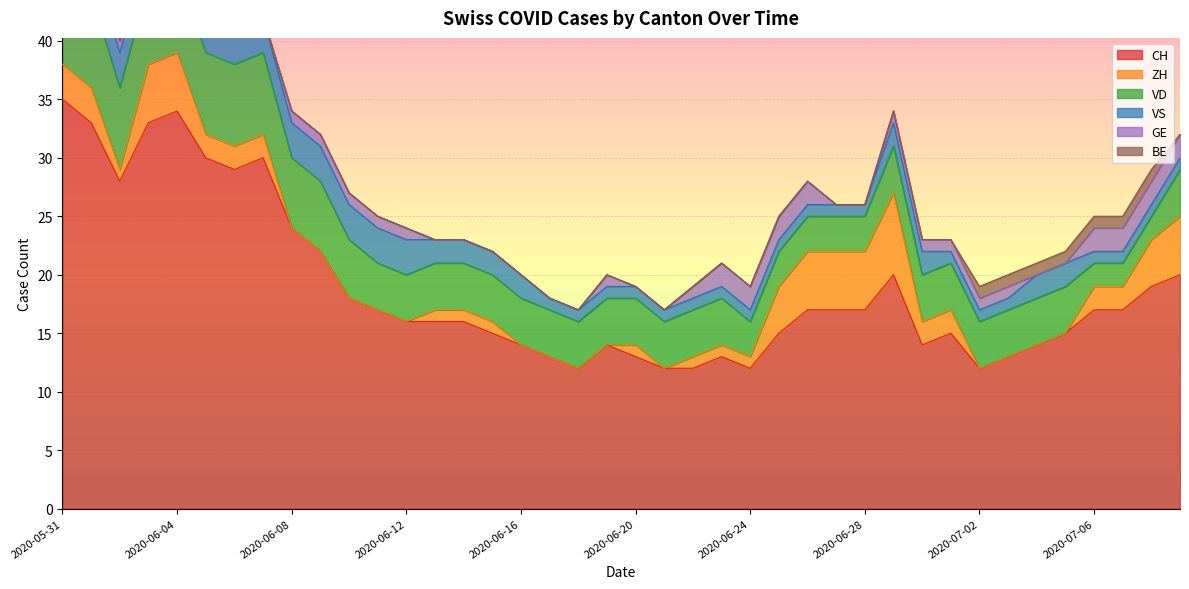

What is the maximum value shown in the chart?

35